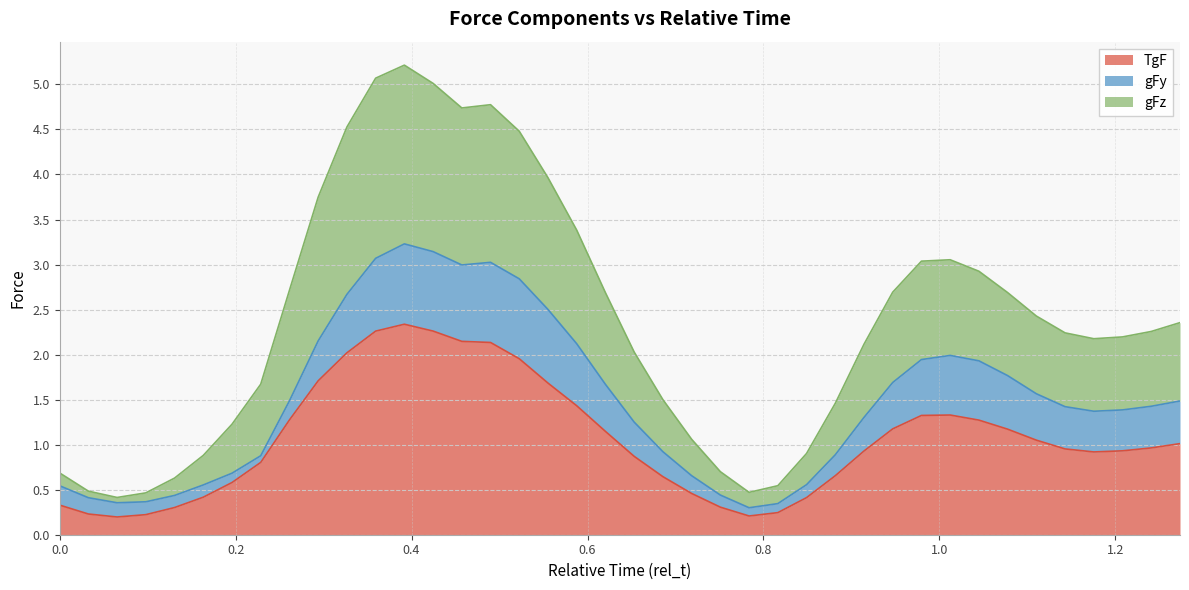

Where is gFz nearest to the value 2?

0.653061224489796